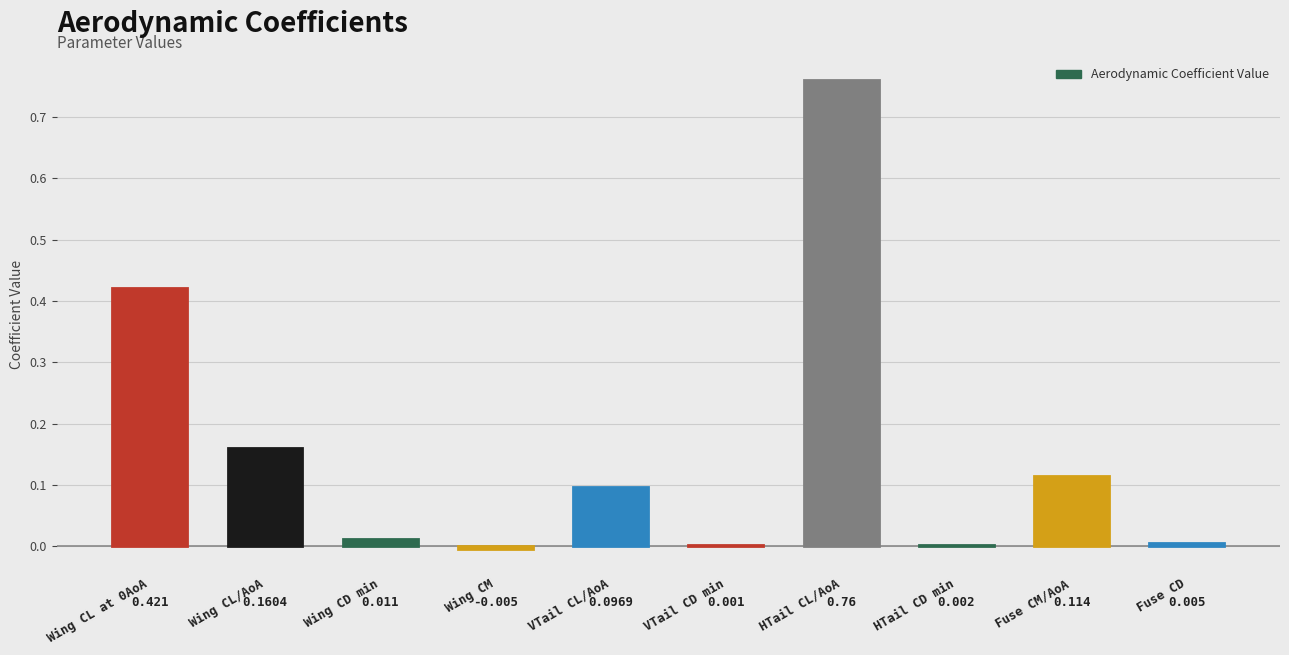

Count the number of data series in this chart.

1